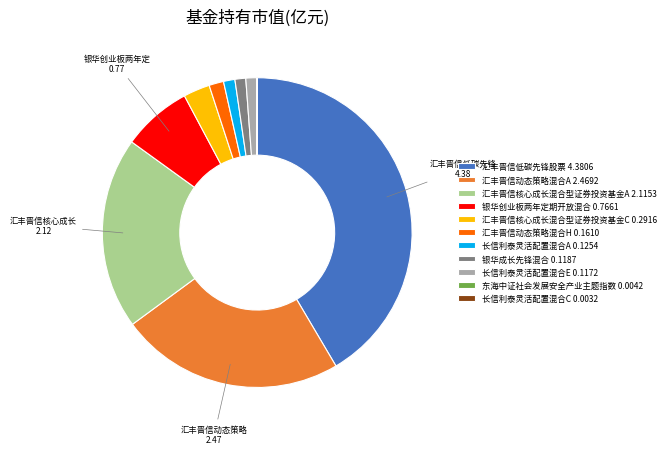

Between 汇丰晋信核心成长混合型证券投资基金A 2.1153 and 银华创业板两年定期开放混合 0.7661, which is larger?

汇丰晋信核心成长混合型证券投资基金A 2.1153